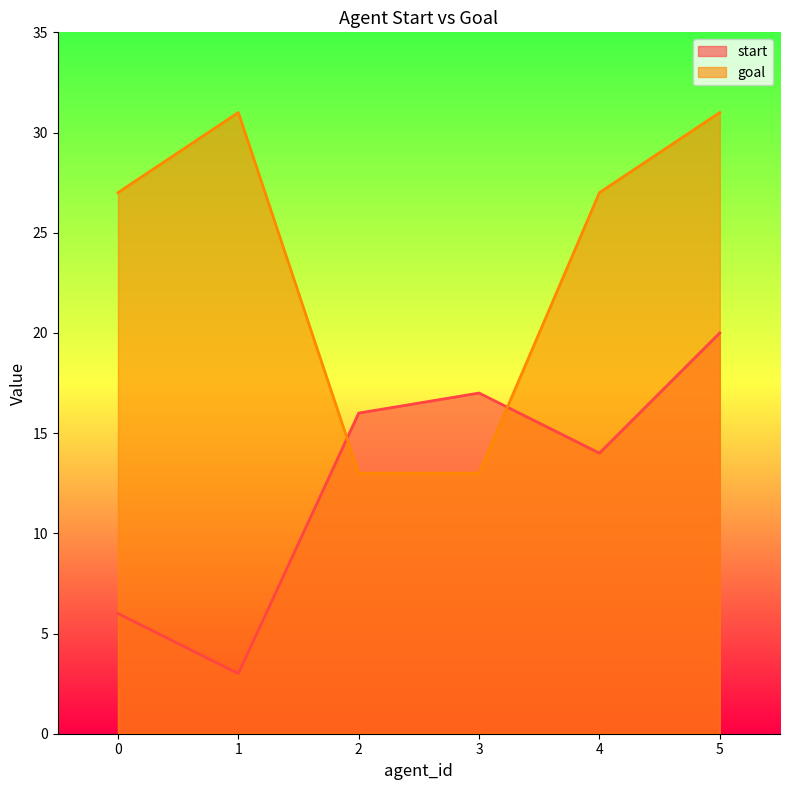

The value of goal at 0 is 27. True or false?

True